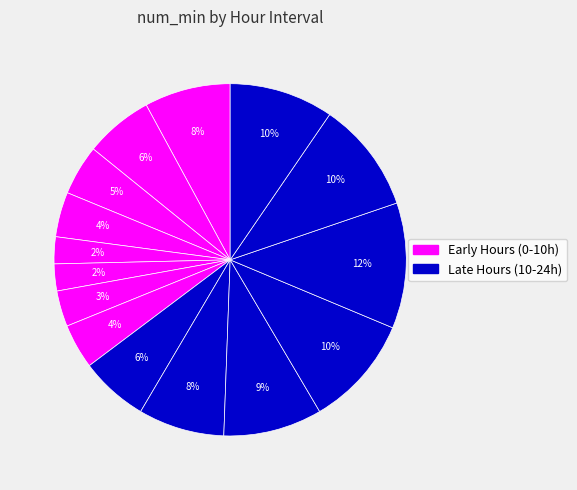

How many segments does this pie chart have?

15